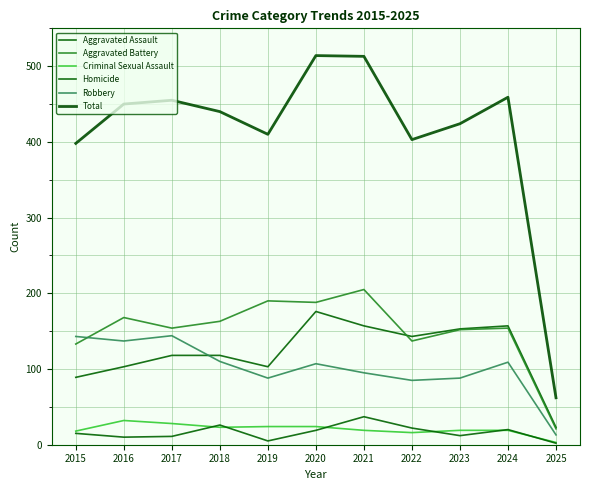

Does the chart display data point markers on the line(s)?

No